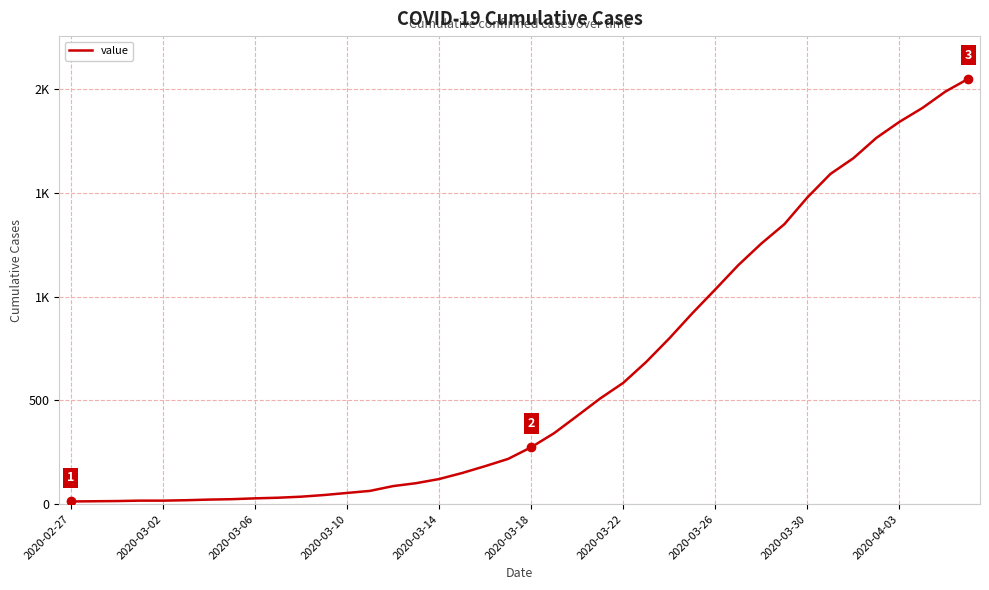

What is the average value?

622